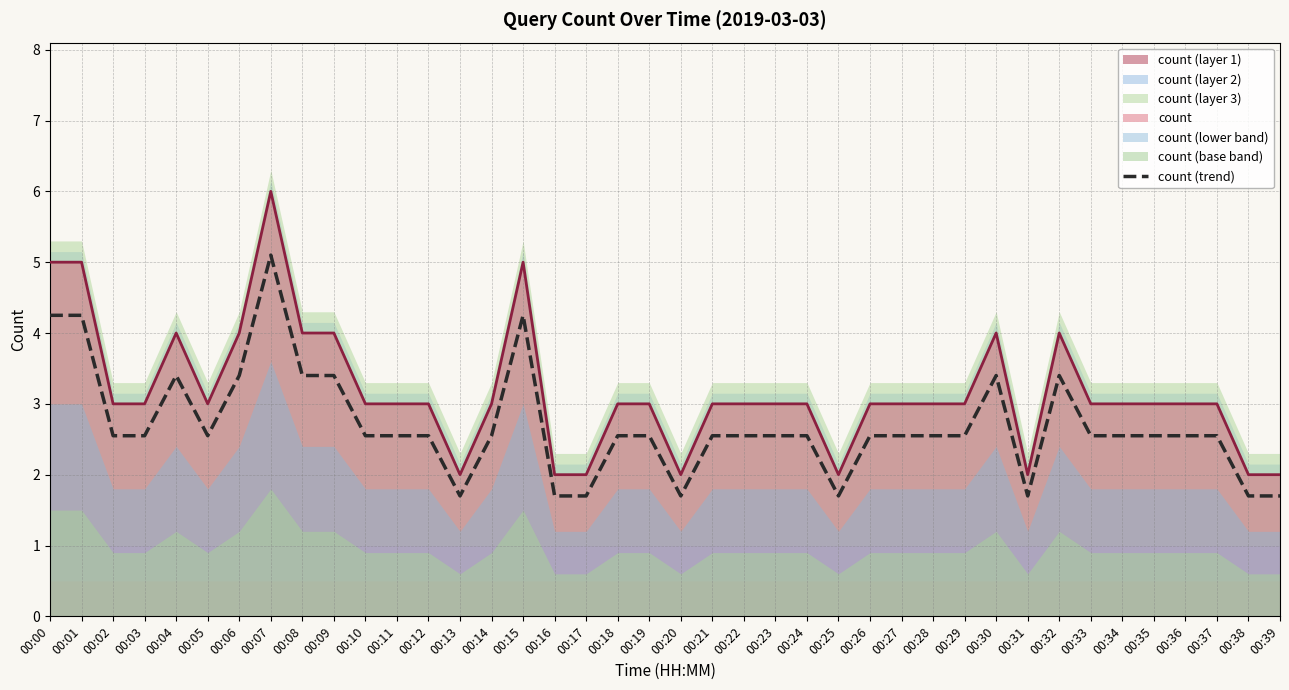

At which category does the data reach its first local valley?

00:05